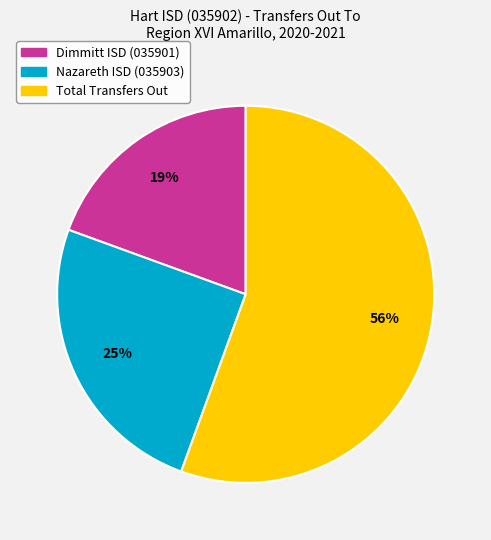

What is the largest slice in the pie chart?

Total Transfers Out